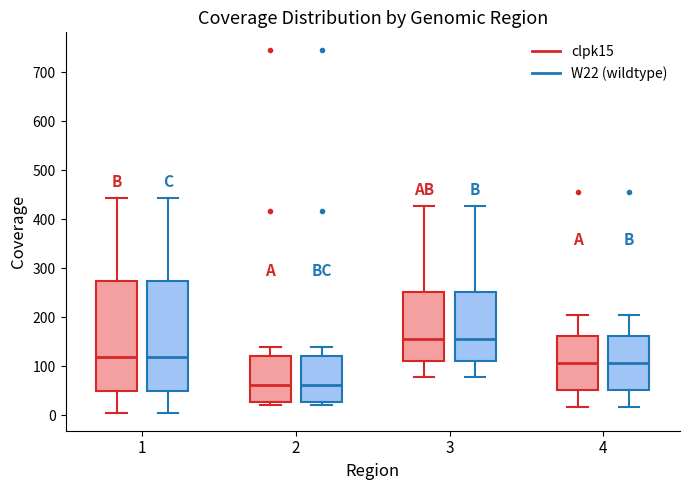

Reading left to right, transcribe this box plot: for each box, give where its median line is, the range the box spans, and where its two whiskers end, as read against the y-axis. The values are not printed on the chart, so give them approximately, as read against the axis.

1 (clpk15): median 120, box 50 to 270, whiskers 10 to 440
1 (W22 (wildtype)): median 120, box 50 to 270, whiskers 10 to 440
2 (clpk15): median 60, box 30 to 120, whiskers 20 to 140
2 (W22 (wildtype)): median 60, box 30 to 120, whiskers 20 to 140
3 (clpk15): median 160, box 110 to 250, whiskers 80 to 430
3 (W22 (wildtype)): median 160, box 110 to 250, whiskers 80 to 430
4 (clpk15): median 110, box 50 to 160, whiskers 20 to 200
4 (W22 (wildtype)): median 110, box 50 to 160, whiskers 20 to 200